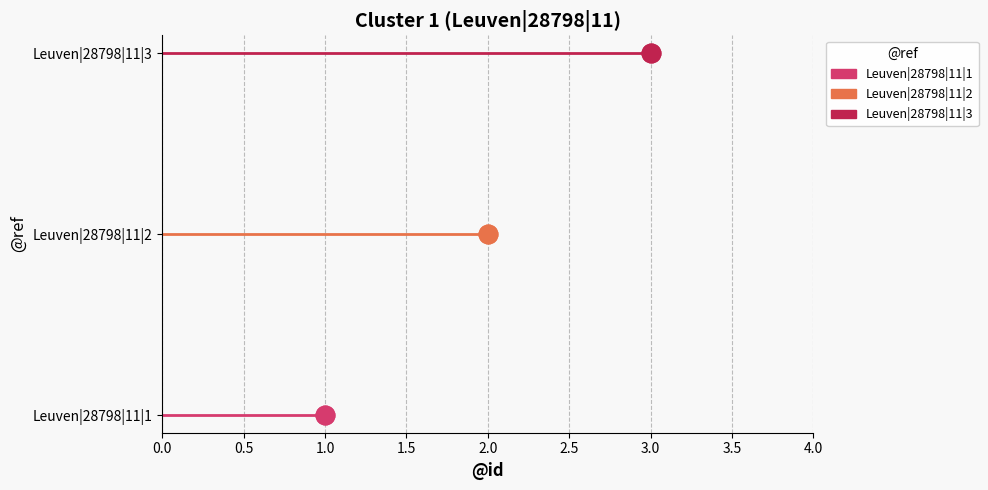

Approximately how many times larger is the value at Leuven|28798|11|1 compared to Leuven|28798|11|2?

0.5